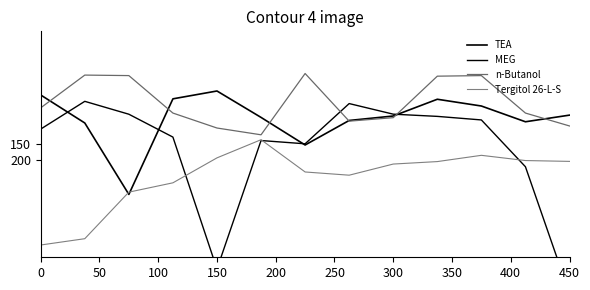

What are all the series names shown in the legend?

TEA, MEG, n-Butanol, Tergitol 26-L-S